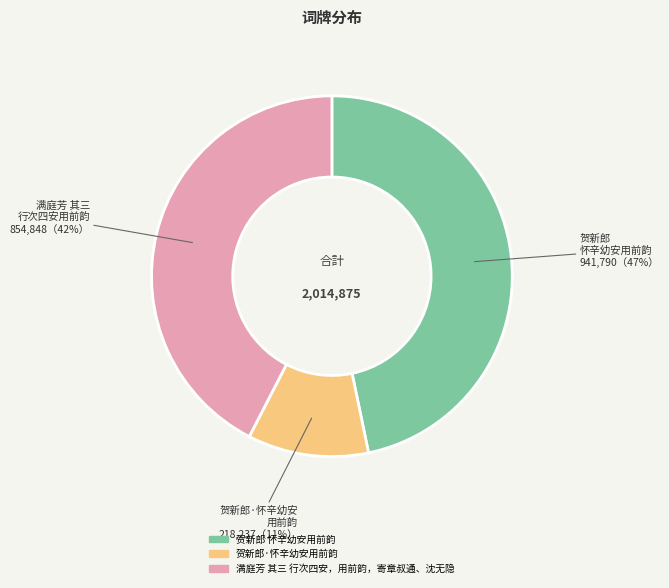

To the nearest percent, what is the combined percentage of 满庭芳 其三 行次四安，用前韵，寄章叔通、沈无隐 and 贺新郎 怀辛幼安用前韵?

89%